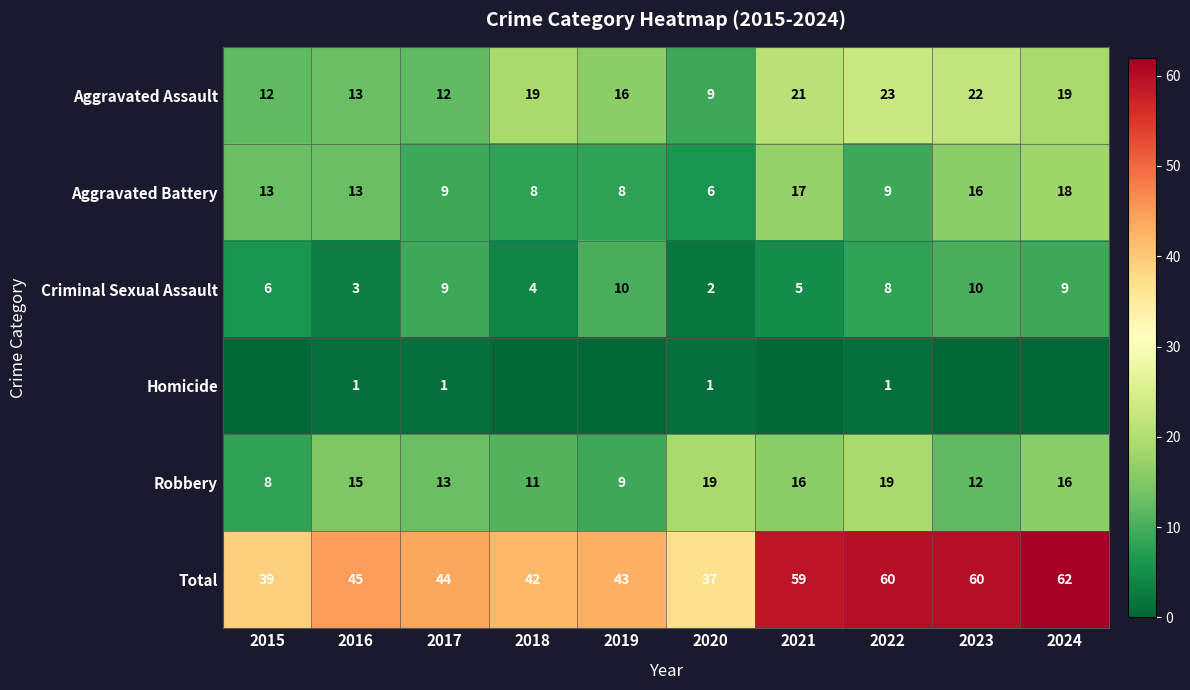

Which category has the lowest value across all series?

2015